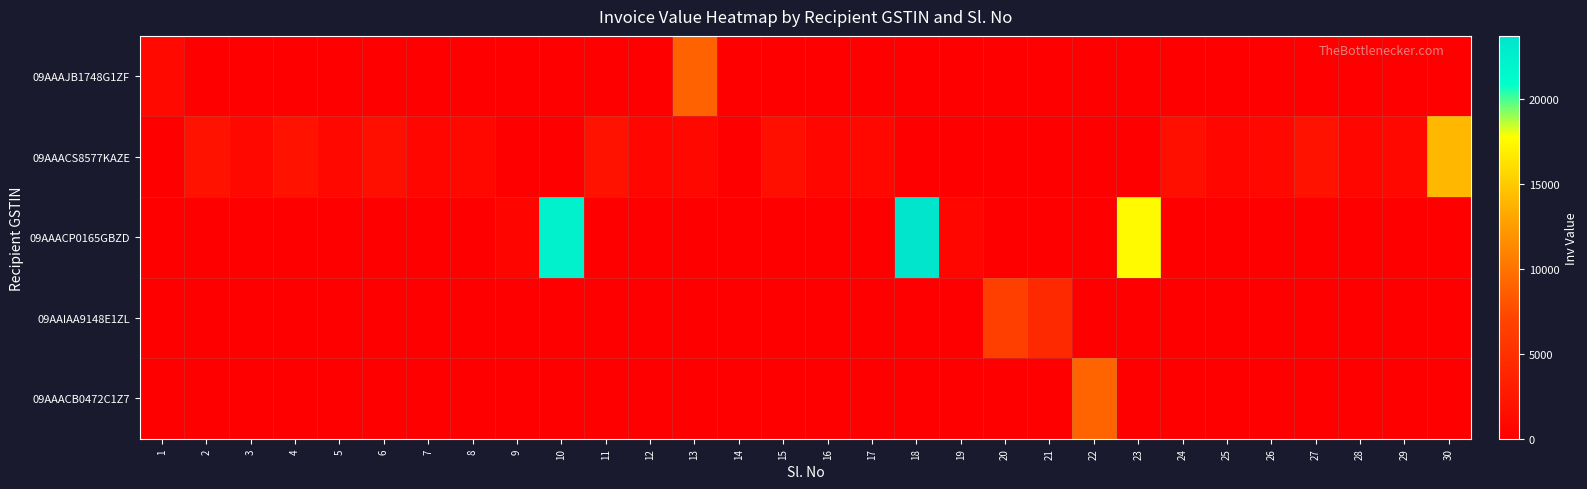

Which series has the widest spread of values?

09AAACP0165GBZD